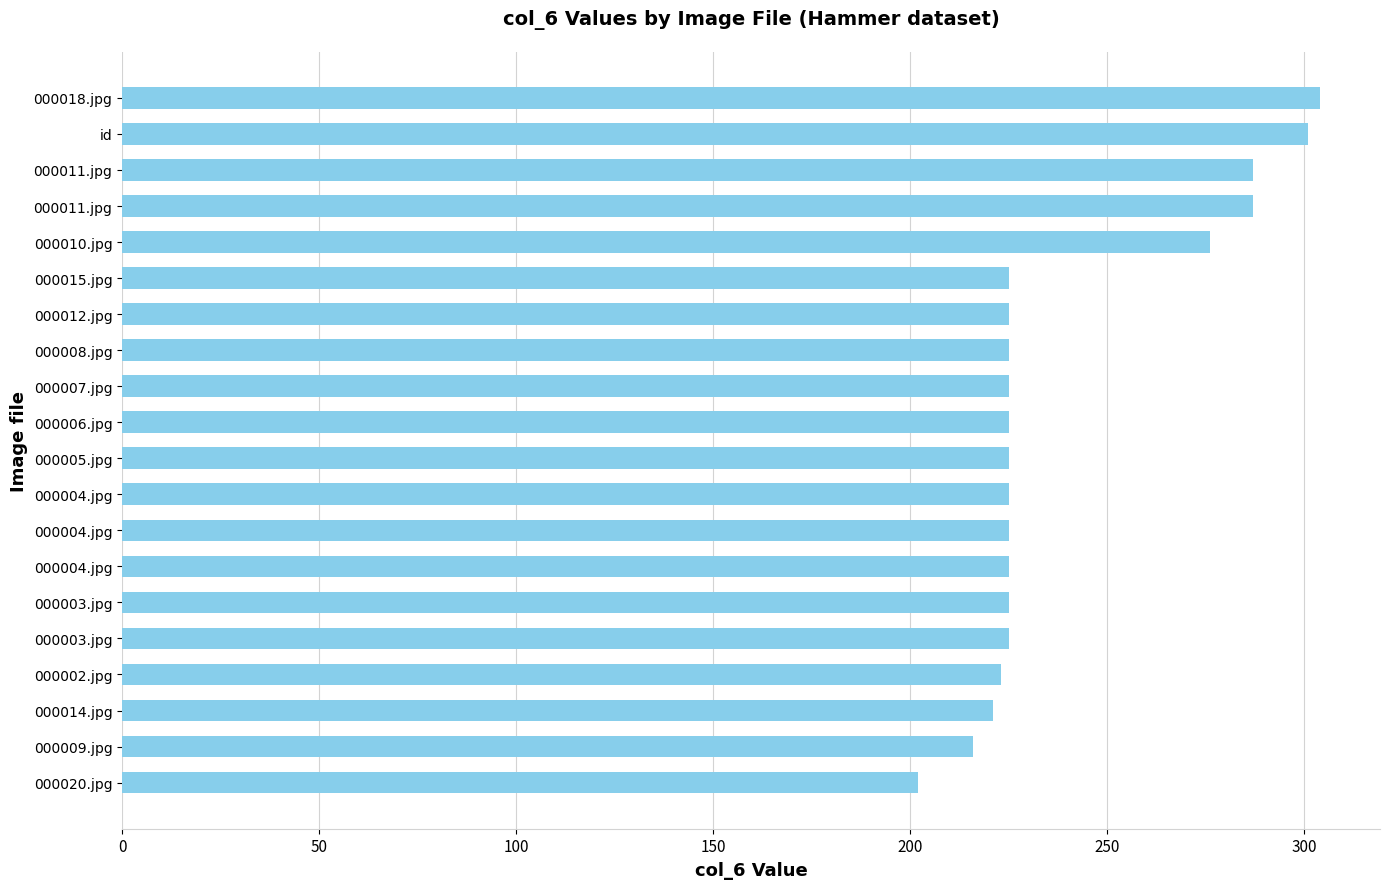

What is the minimum value shown in the chart?

202